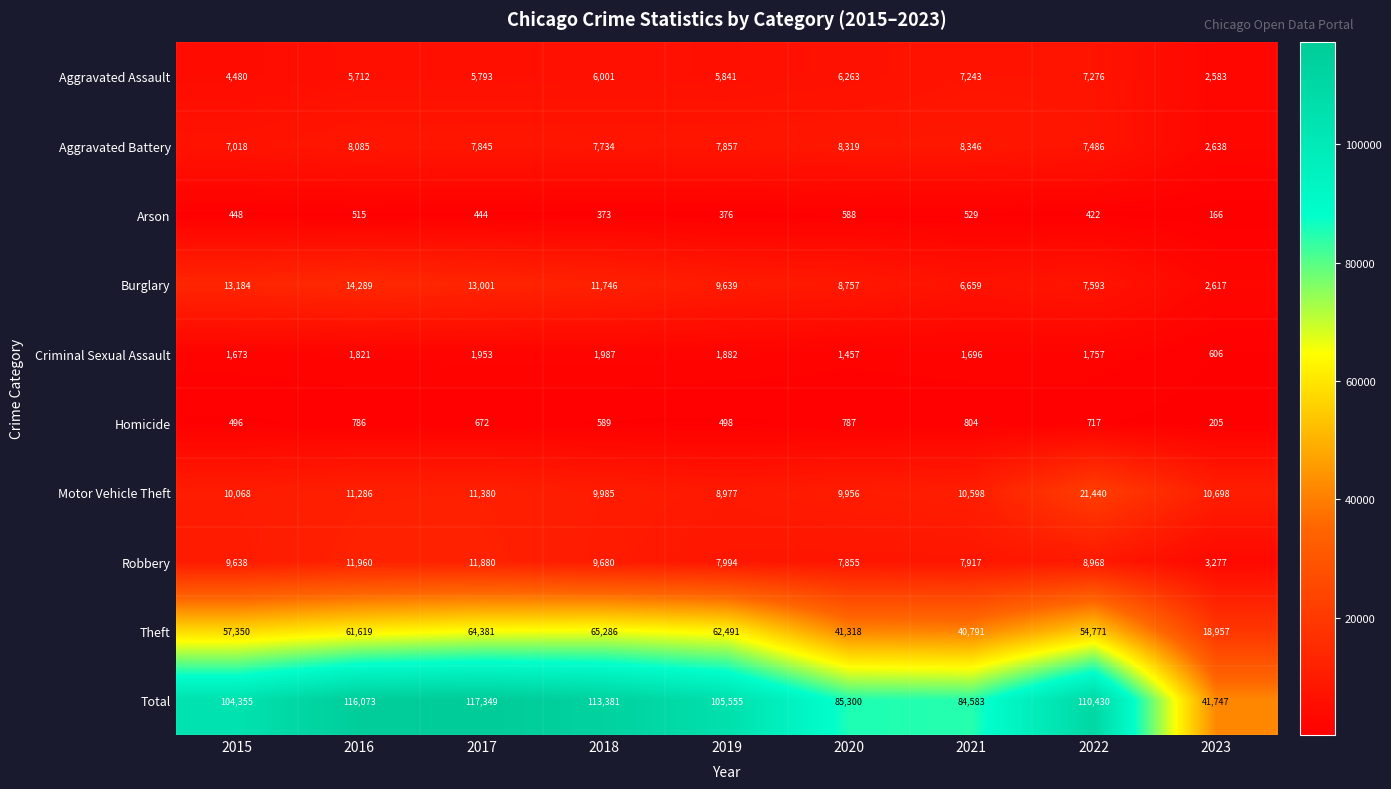

At how many categories does at least one series exceed 57217?

8